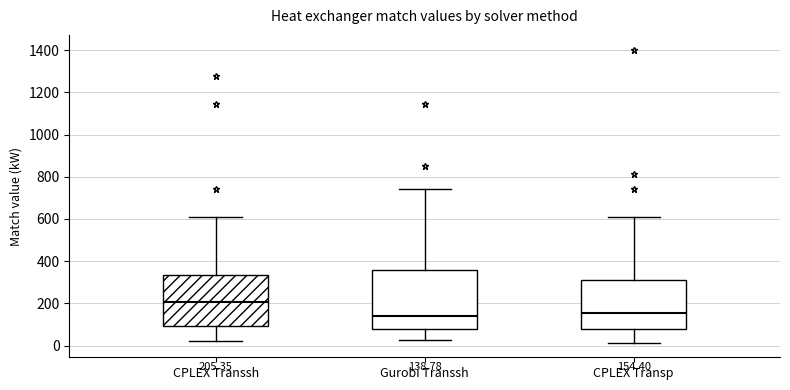

Comparing the boxes themselves (not the whiskers), which one is the tallest?

Gurobi Transsh